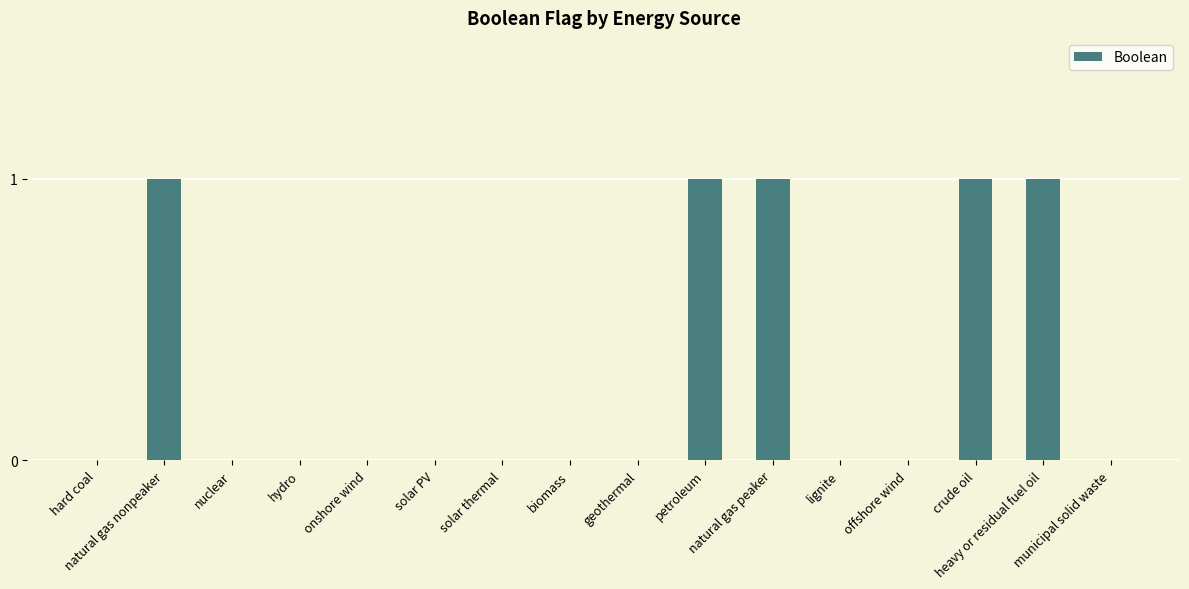

Count the number of data series in this chart.

1